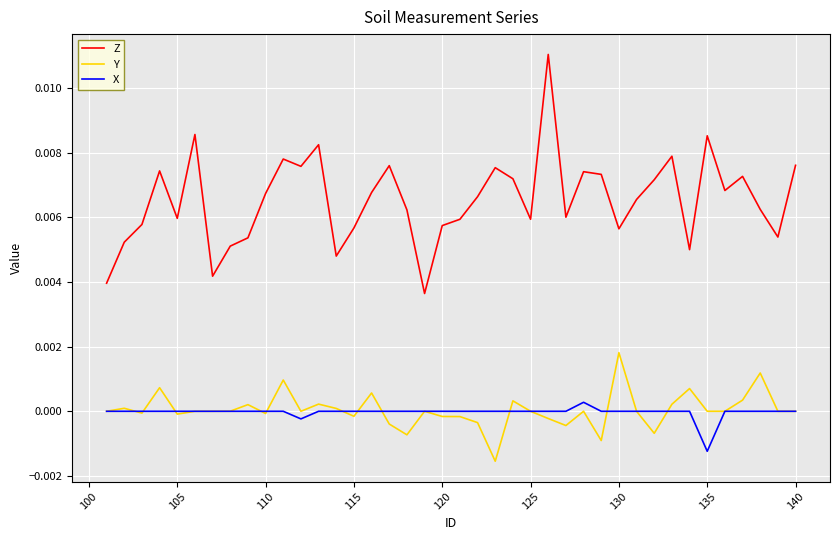

Which series has the widest spread of values?

Z